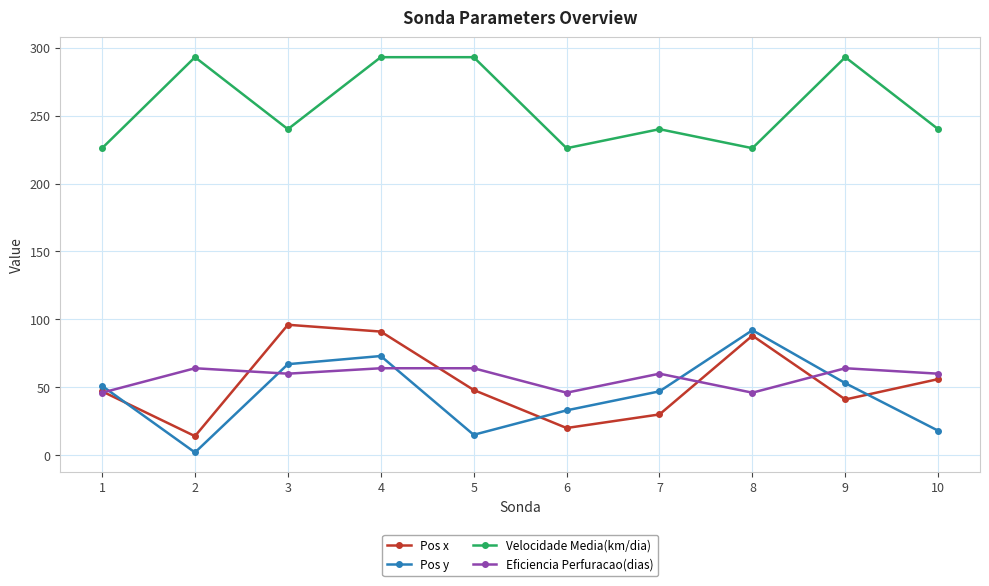

Is it true that Pos x equals 20 at 6?

True